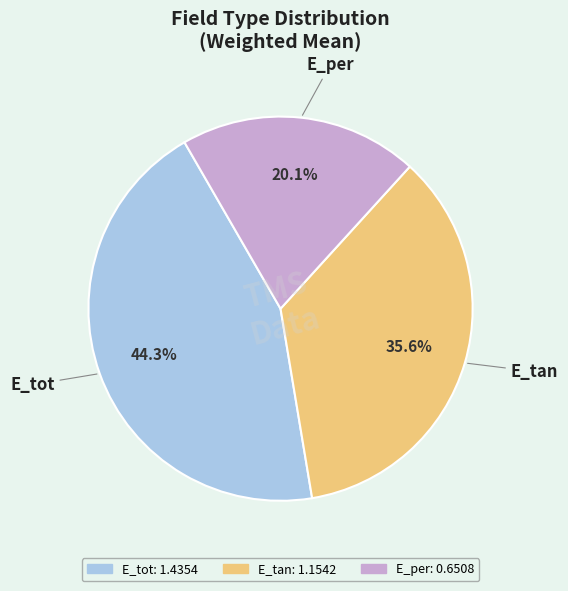

The E_per slice represents 6% of the pie. True or false?

False